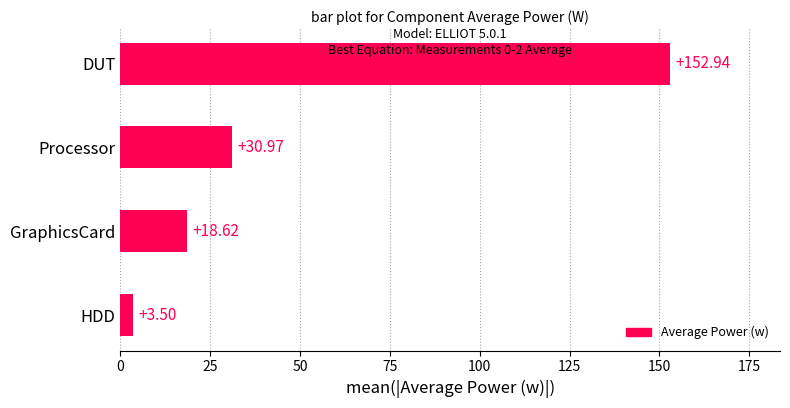

What is the change in value from HDD to GraphicsCard?

+15.1